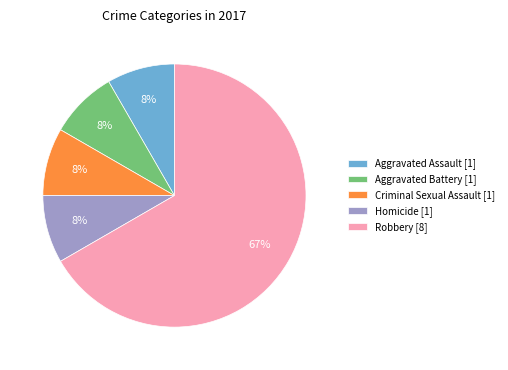

Between Homicide [1] and Robbery [8], which is larger?

Robbery [8]